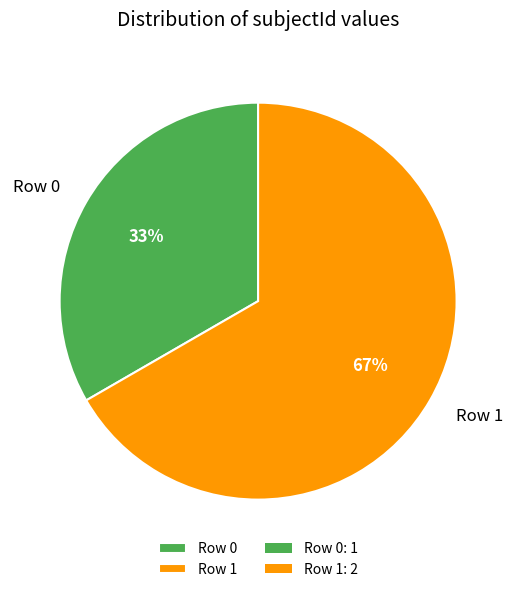

Between Row 1 and Row 0, which is larger?

Row 1